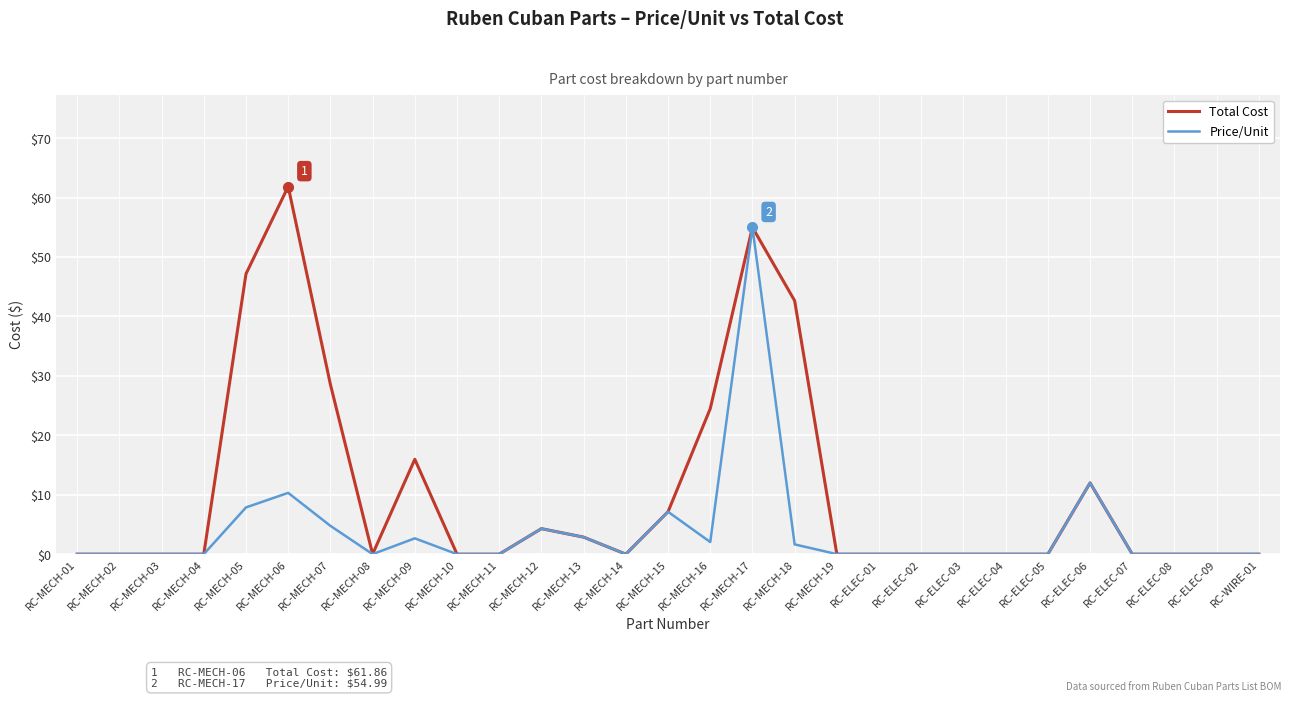

How many series are shown in this chart?

2